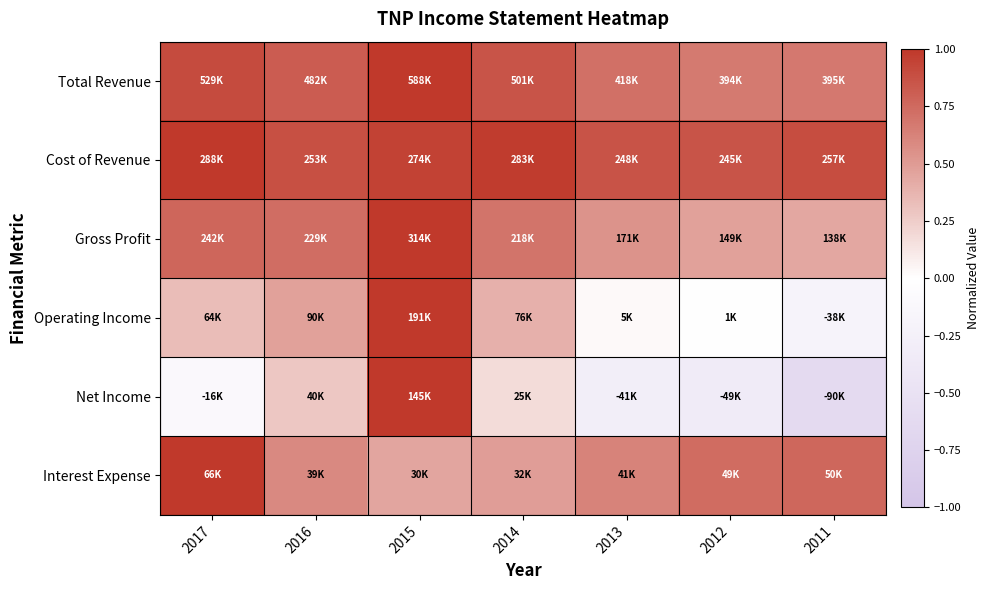

What is the total value across all series at 2016?

3.8